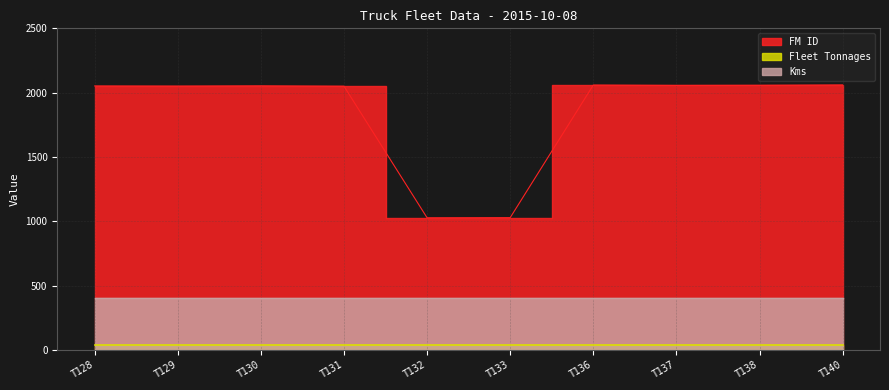

Which category has the highest value in the Kms series?

T128